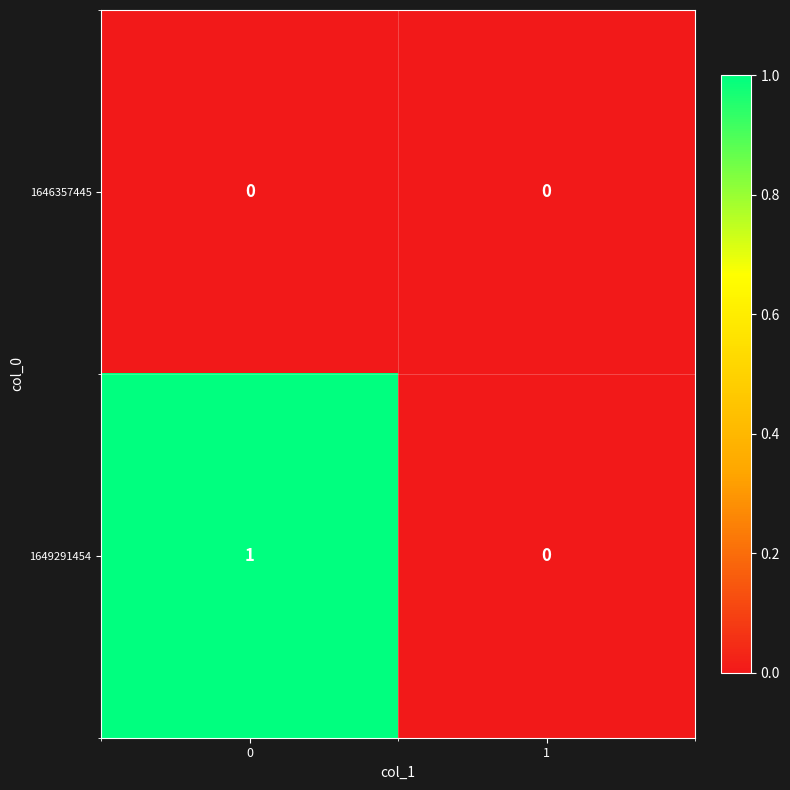

Rank the series by their average value, from lowest to highest.

1646357445, 1649291454